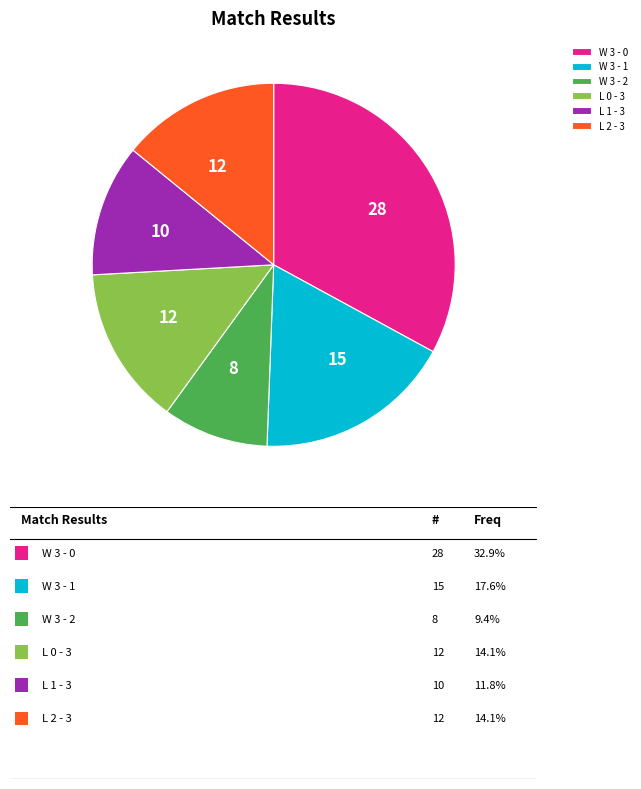

Which has a higher value, W 3 - 2 or L 2 - 3?

L 2 - 3